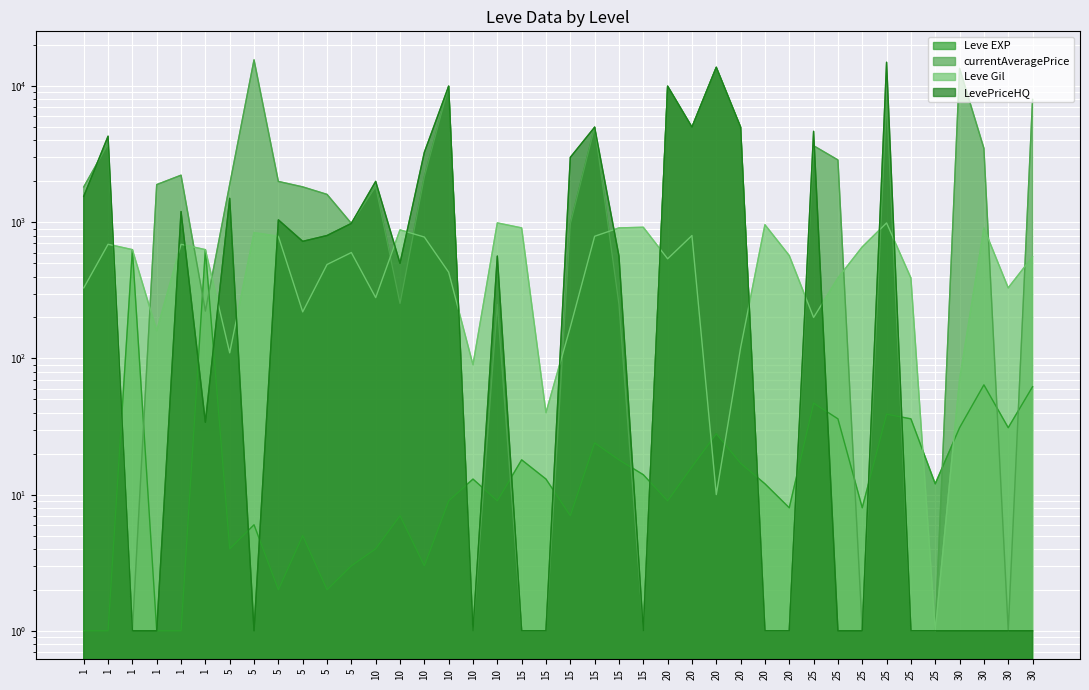

What is the spread (max minus min) of values at 30?

13518